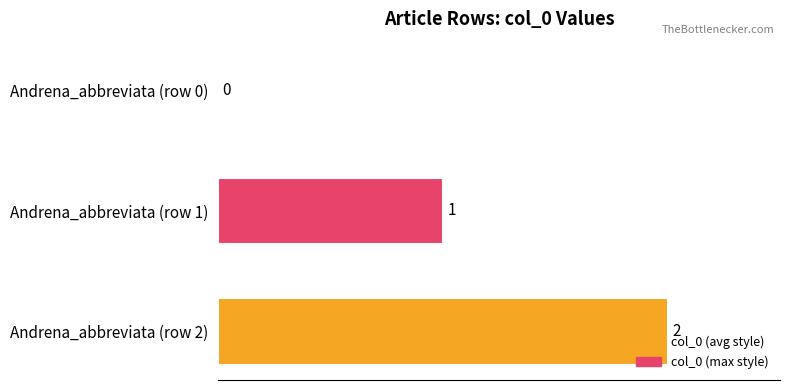

What is the sum of all values?

3